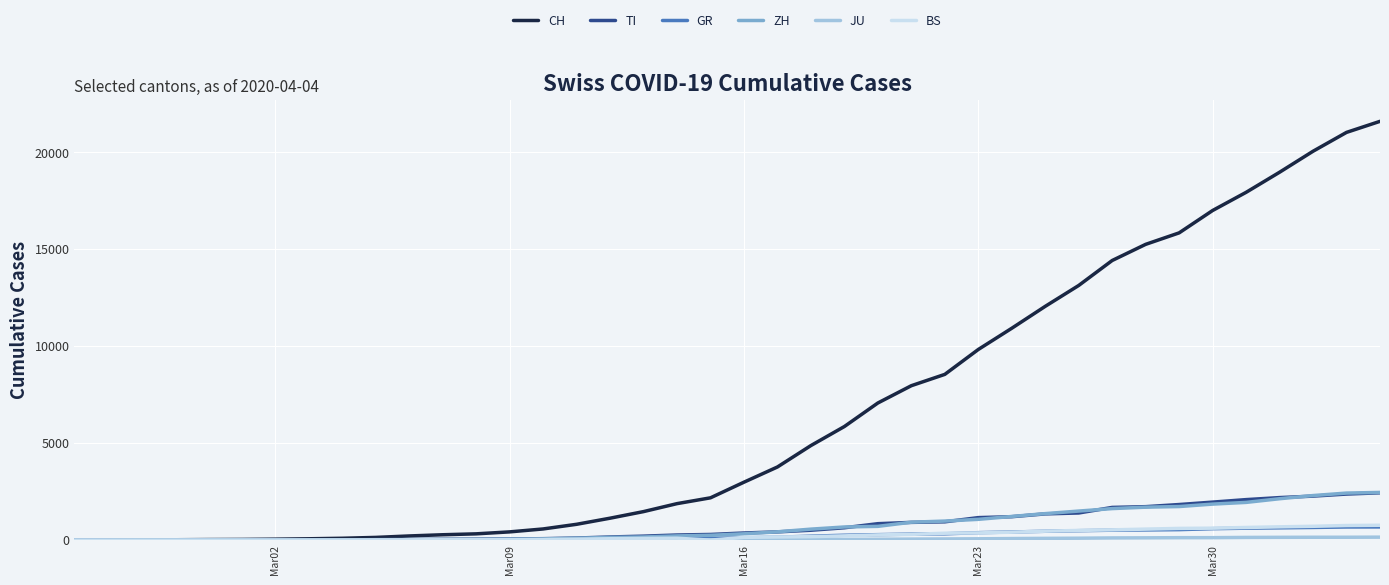

How many lines are shown in the chart?

6